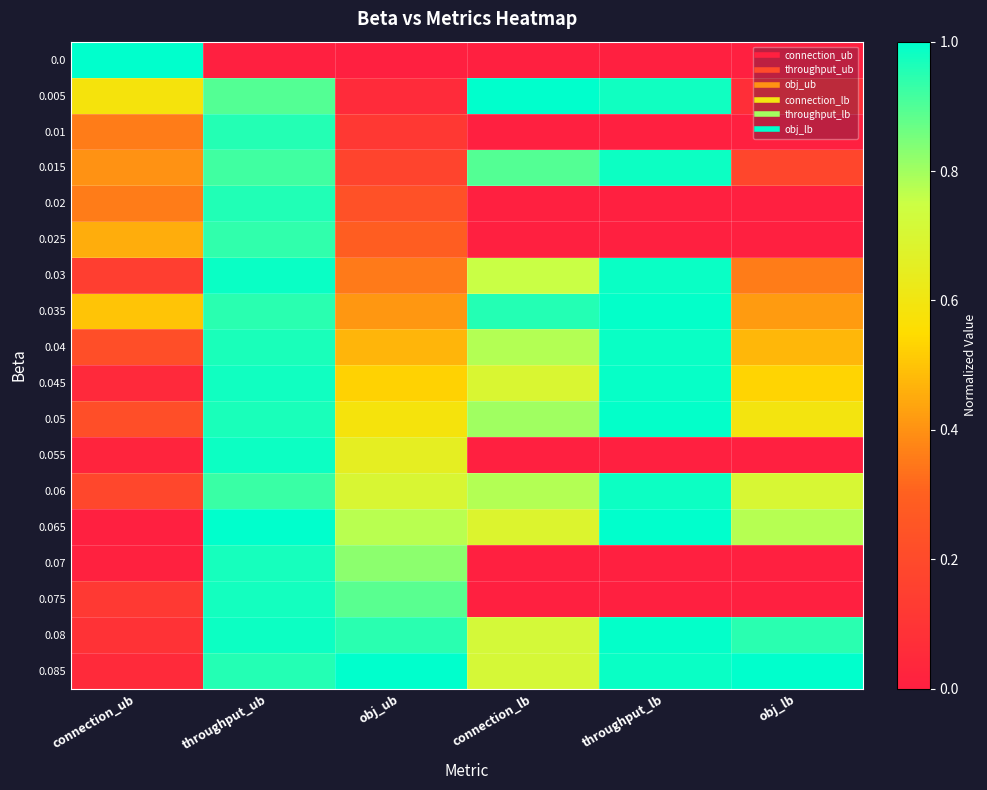

What is the difference between the highest and lowest values at obj_ub?

1.0